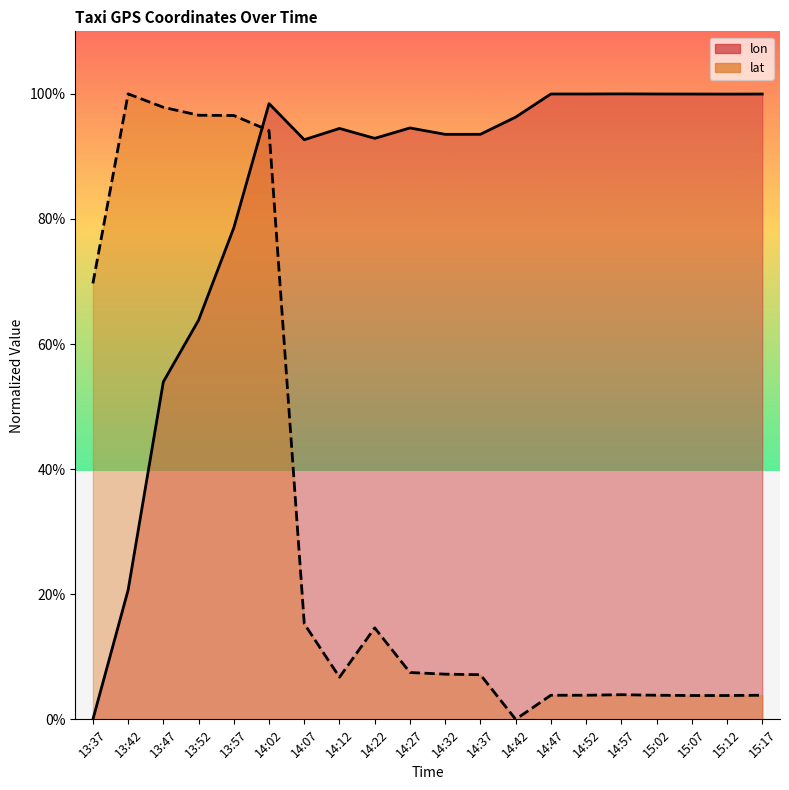

What is the total value across all series at 13:37?

69.7